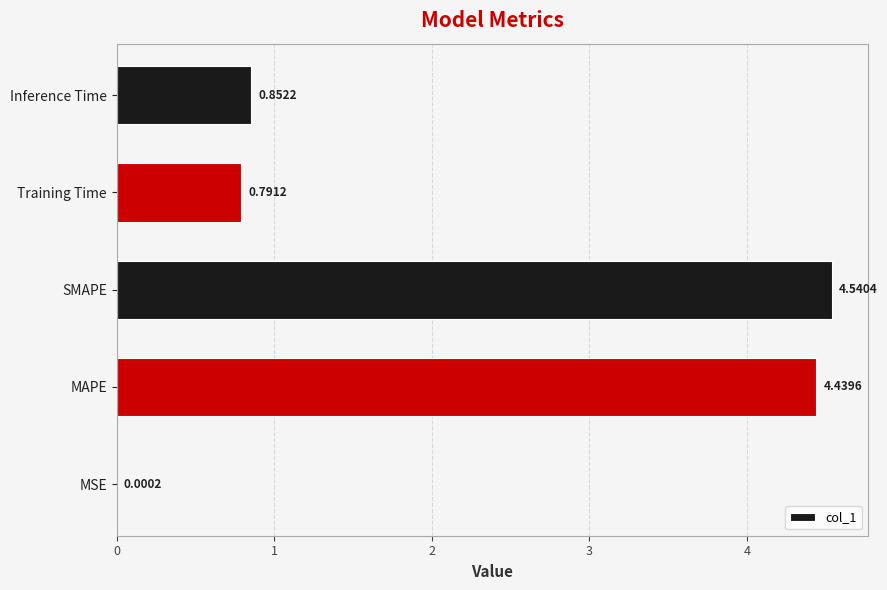

What is the sum of the values at SMAPE and Training Time?

5.3